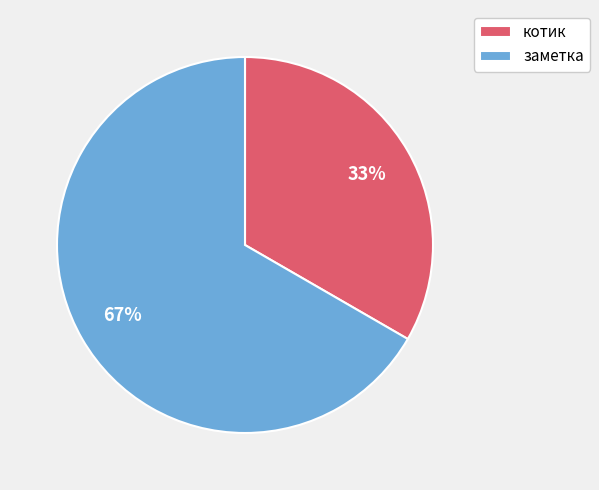

Which has a higher value, заметка or котик?

заметка